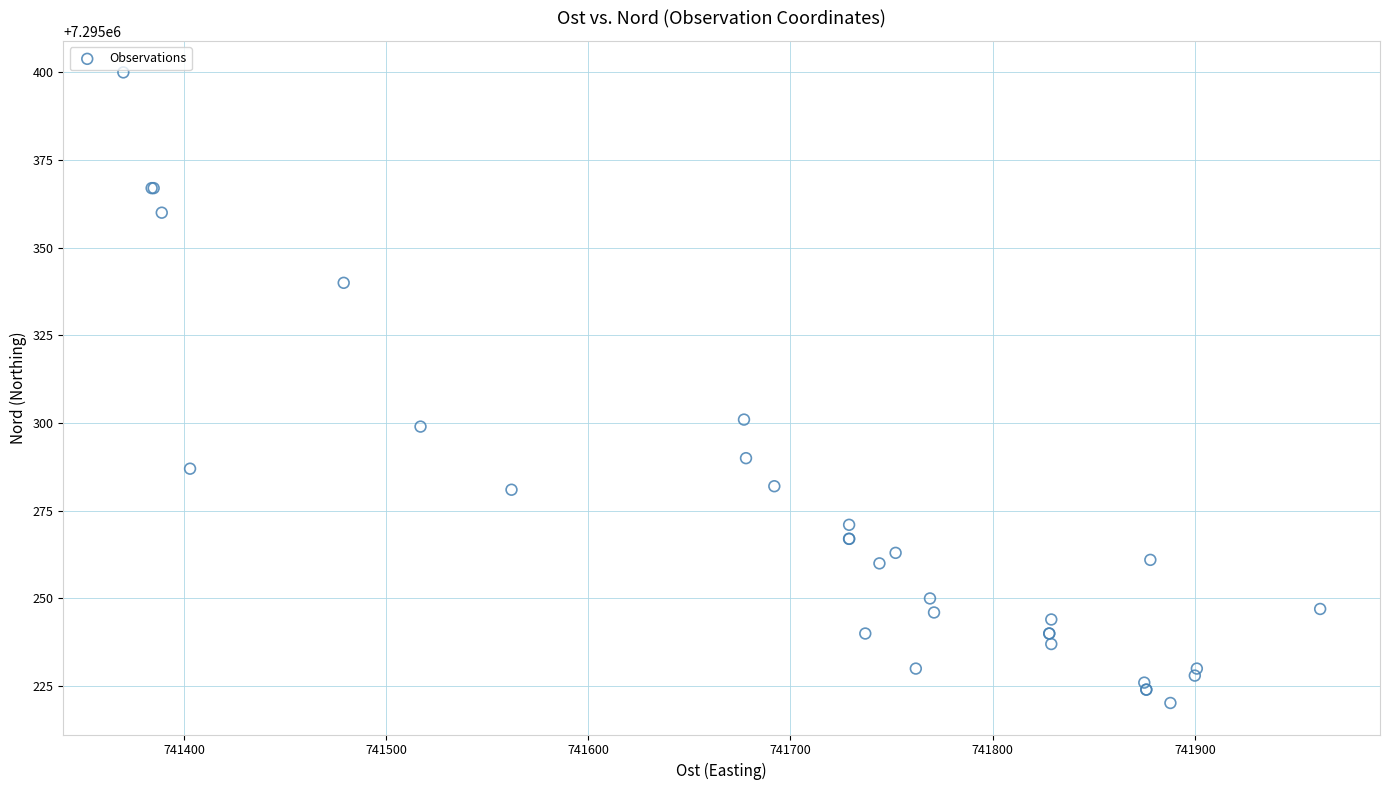

What Y value in the scatter plot is closest to 7295310?

7295301.0